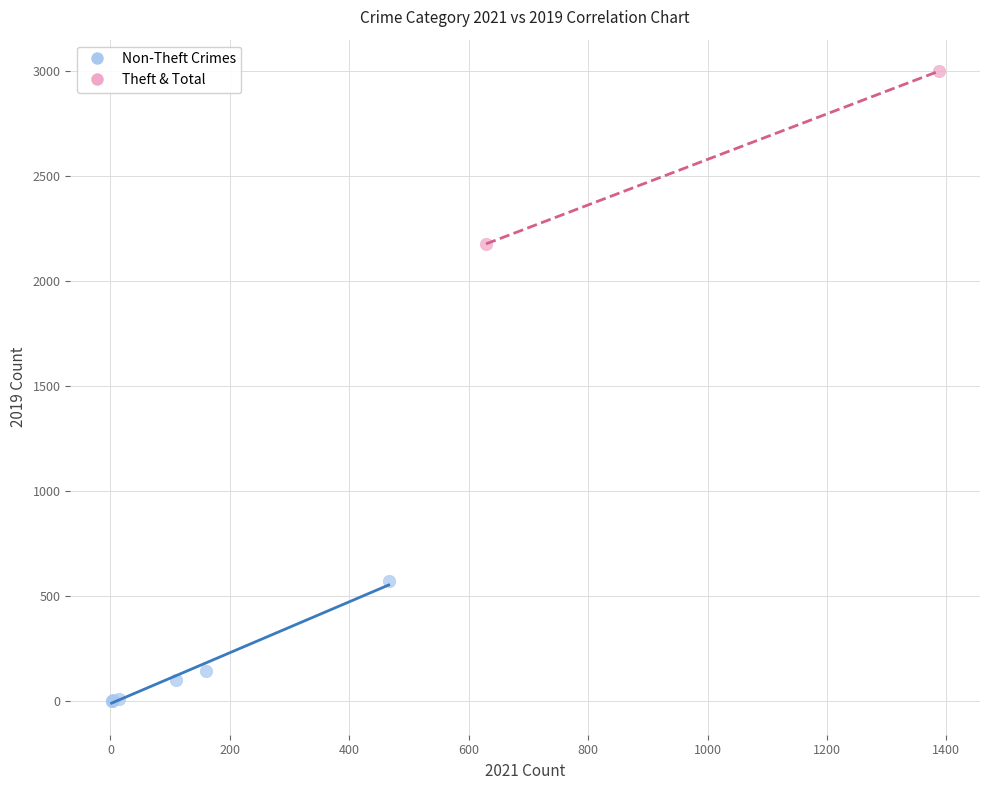

What are all the series names shown in the legend?

Non-Theft Crimes, Theft & Total